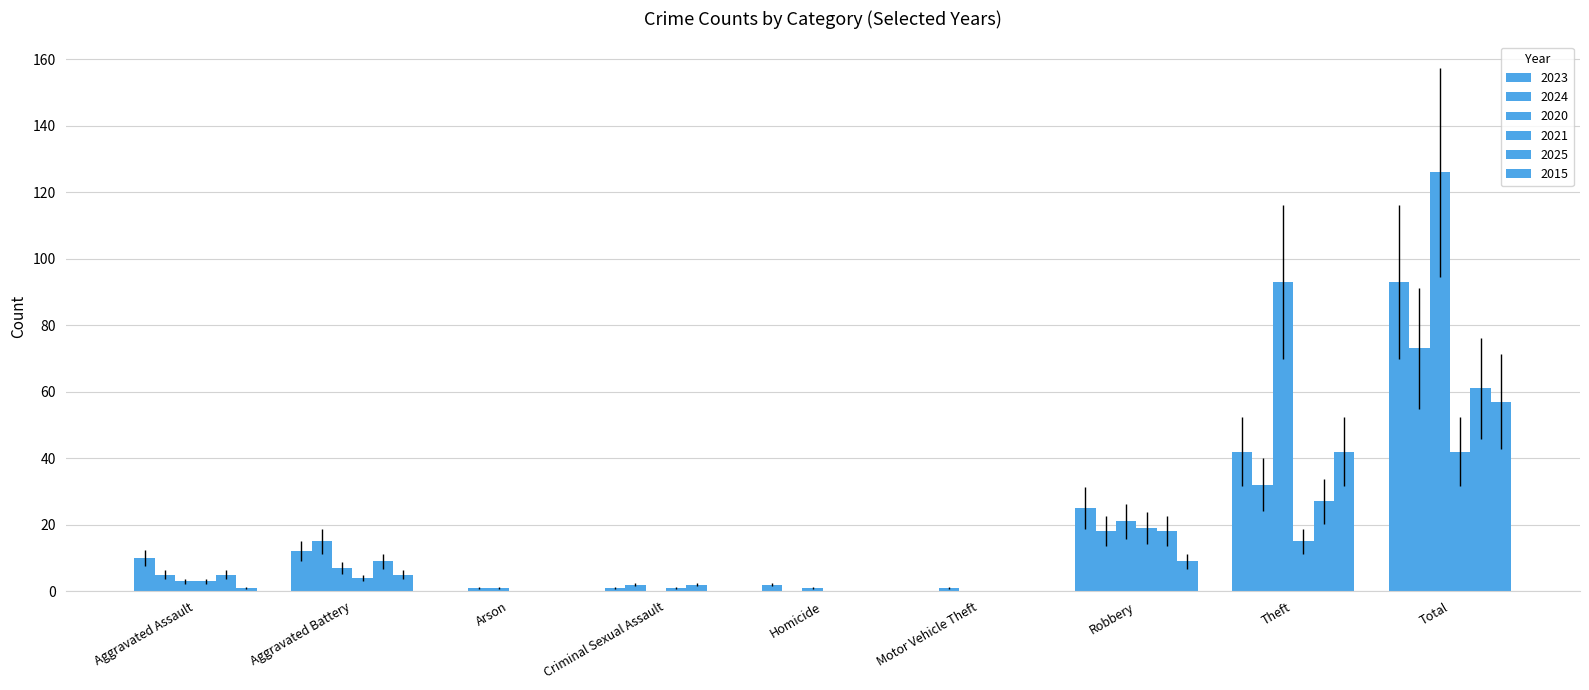

How many series are shown in this chart?

6